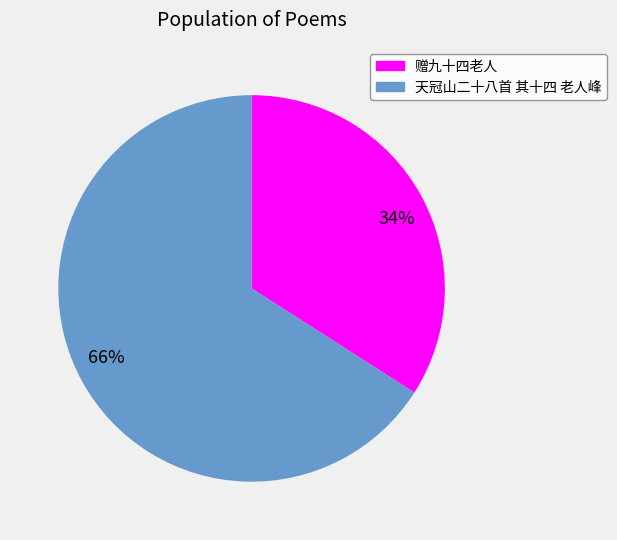

To the nearest percent, what is the difference between the 66% and 34% slice percentages?

32%